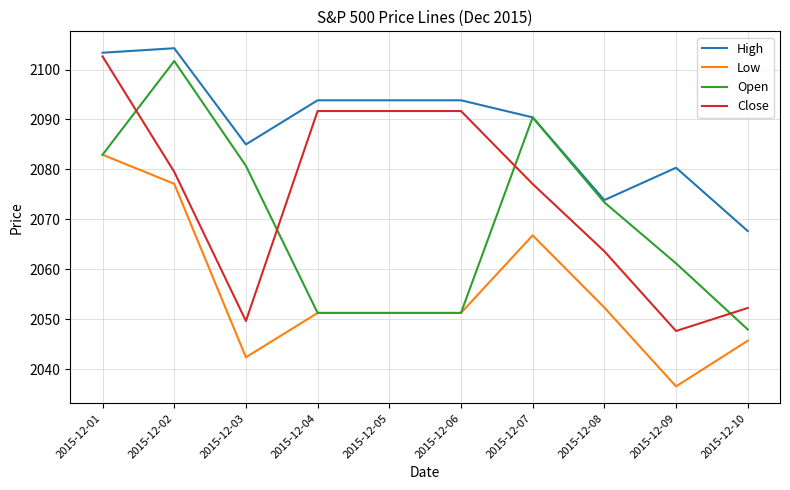

Which category has the lowest value in the High series?

2015-12-10